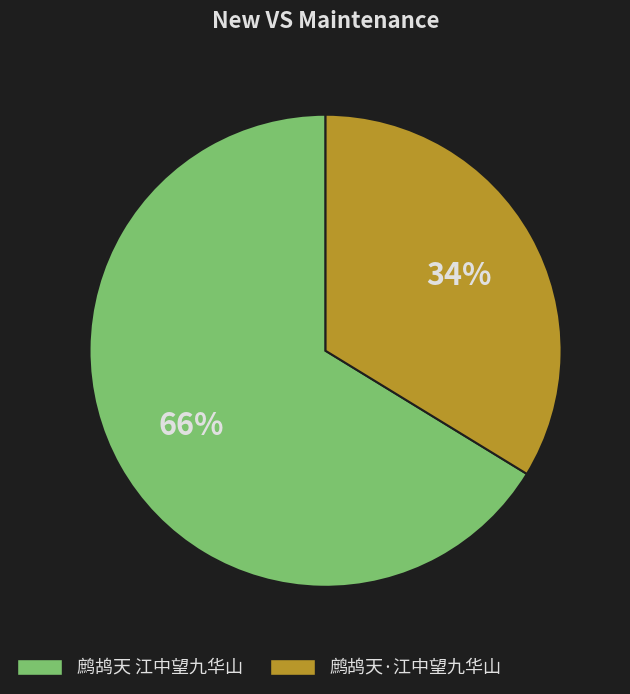

Which slice is the largest?

鹧鸪天 江中望九华山